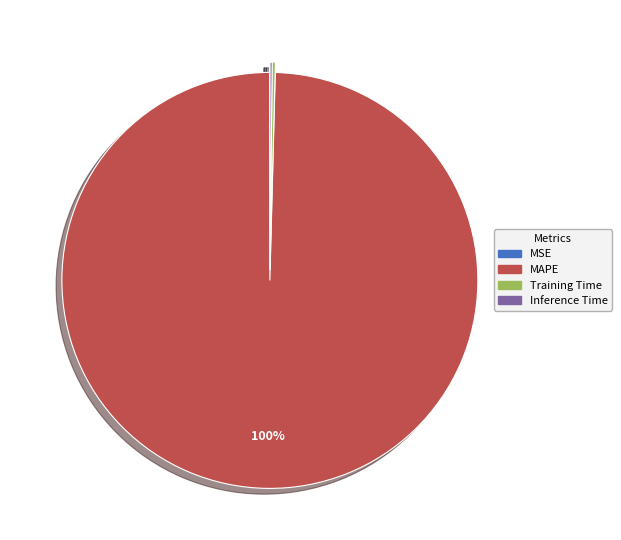

What is the largest slice in the pie chart?

MAPE